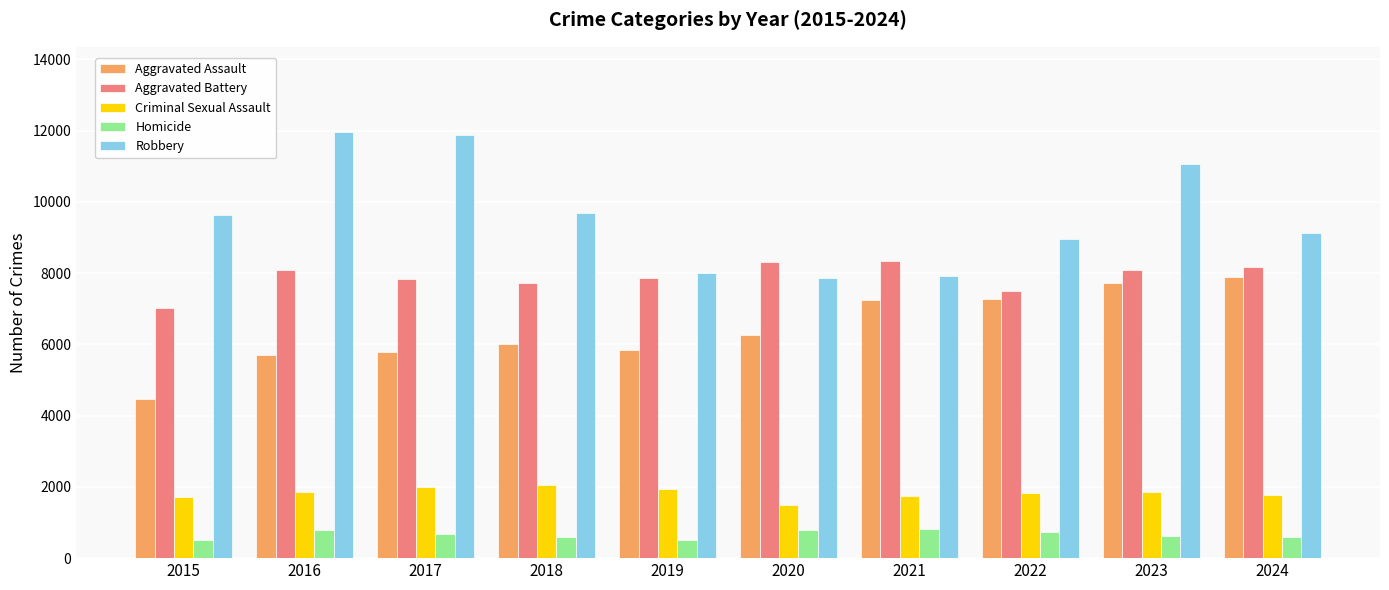

How many distinct data groups are displayed?

5